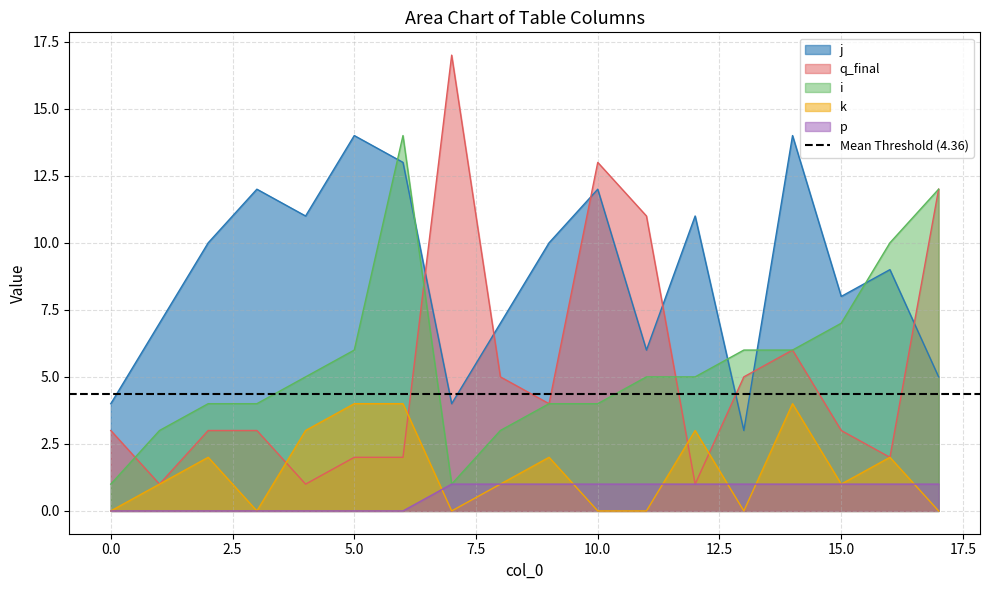

List the series in order of their peak value, highest first.

q_final, j, i, k, p